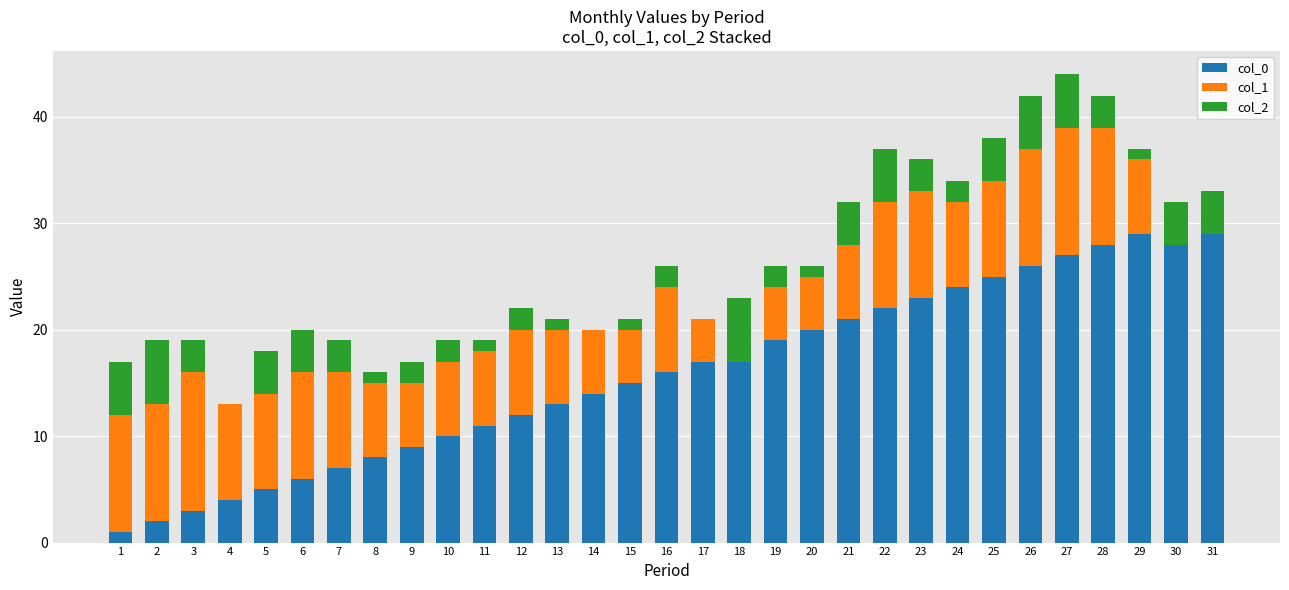

Which category has the highest value in the col_1 series?

3